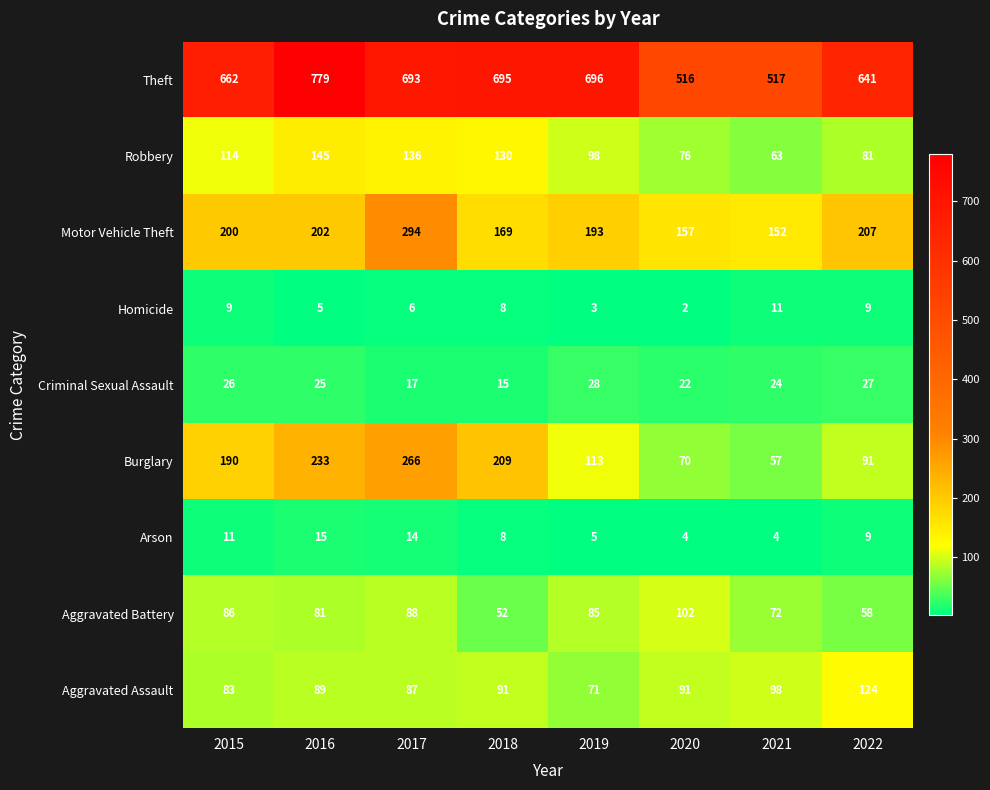

At how many categories does at least one series exceed 370?

8